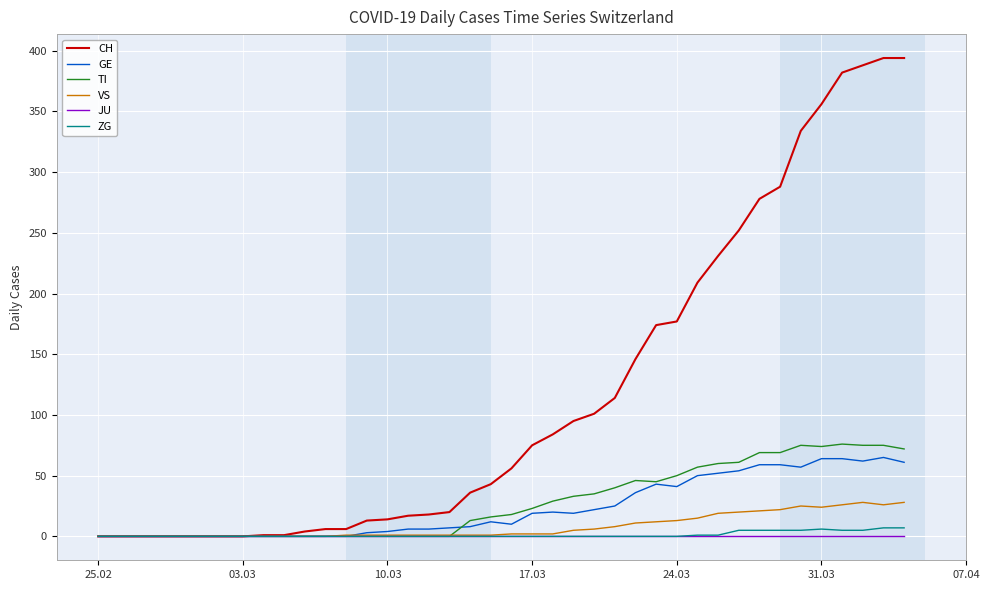

Is this an area chart (filled region under the line)?

No